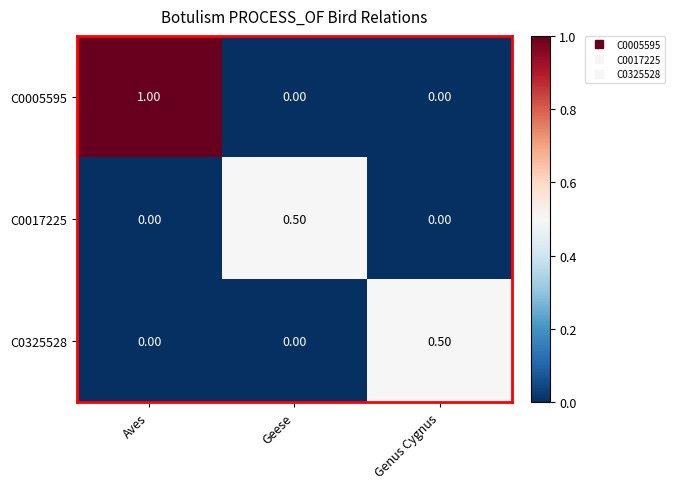

Which category has the highest value across all series?

Aves